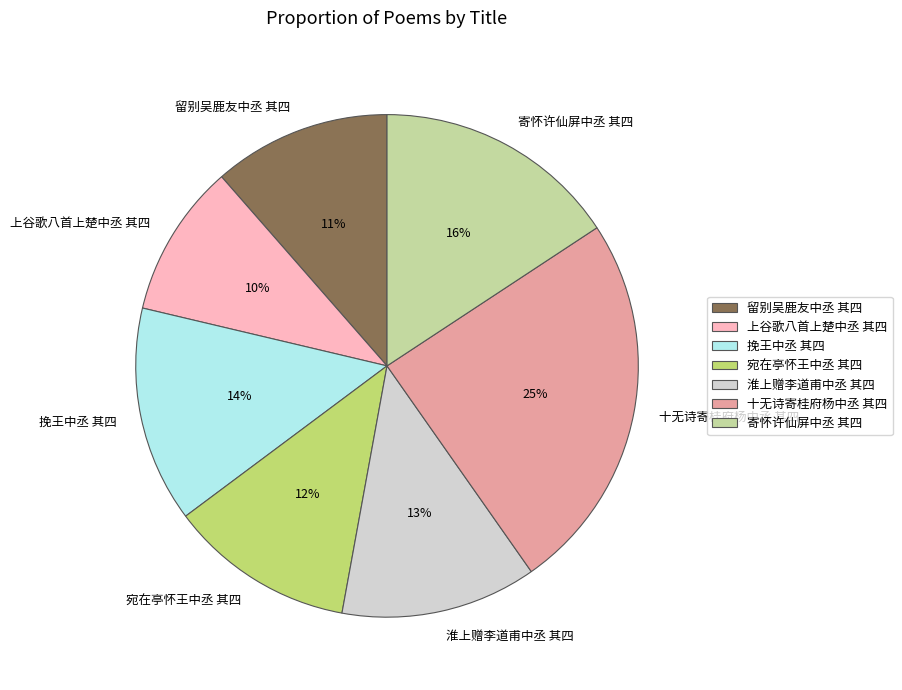

Is 挽王中丞 其四 the majority of the pie?

No